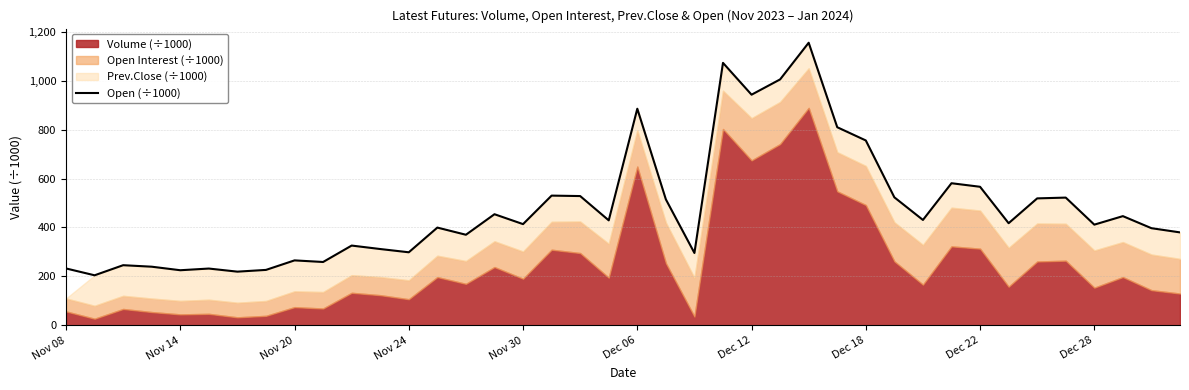

What is the value of the 21st point from the left?

885.3